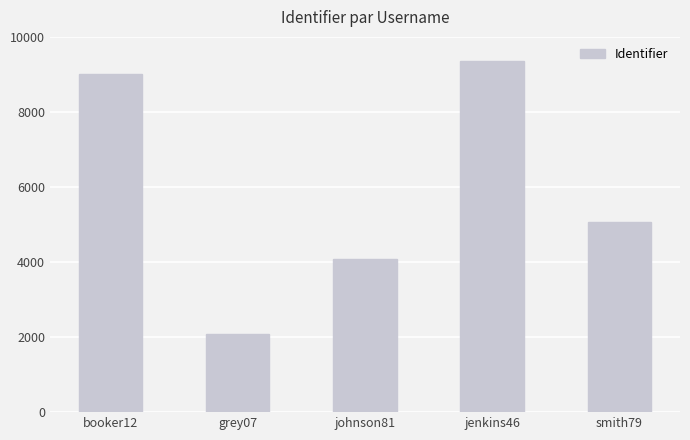

Does the chart contain stacked bars?

No